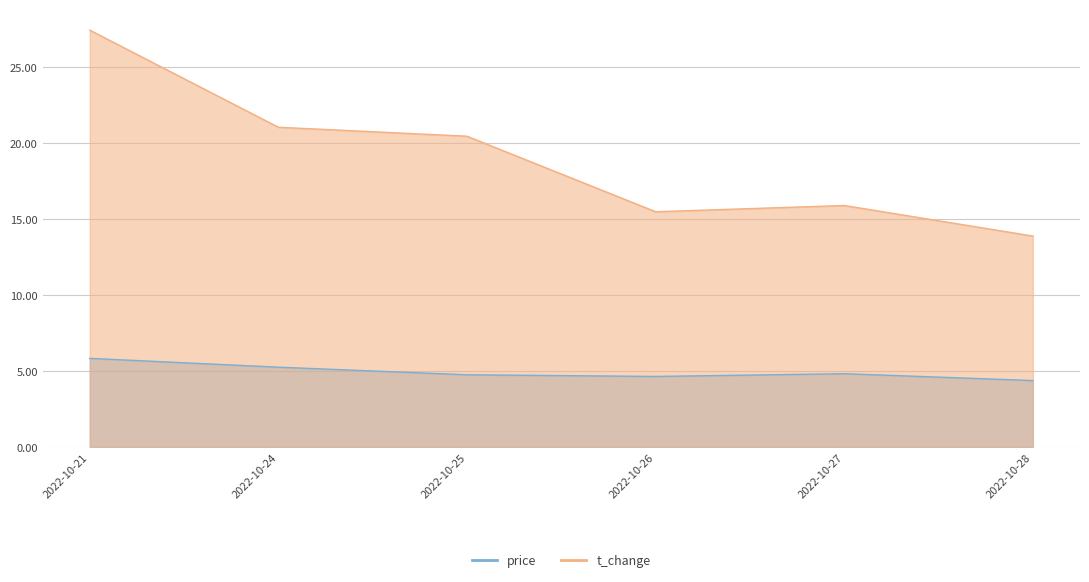

Which series has the largest range (max minus min)?

t_change